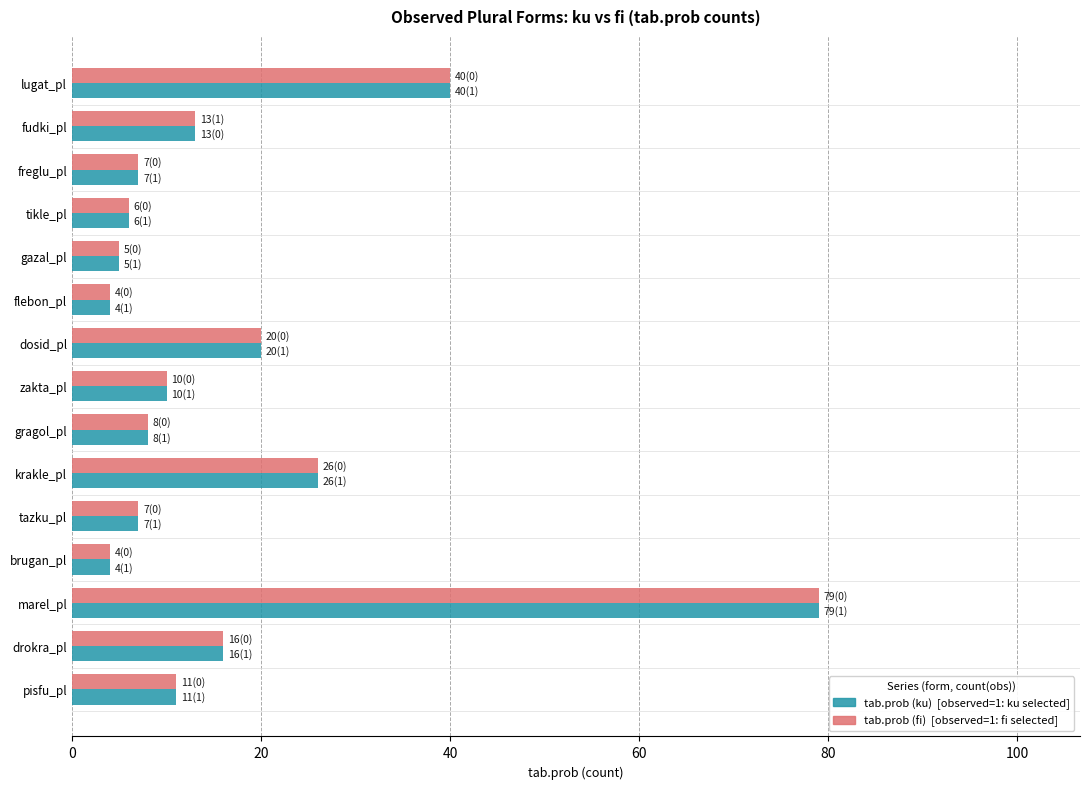

Which label corresponds to the largest value in the chart?

marel_pl